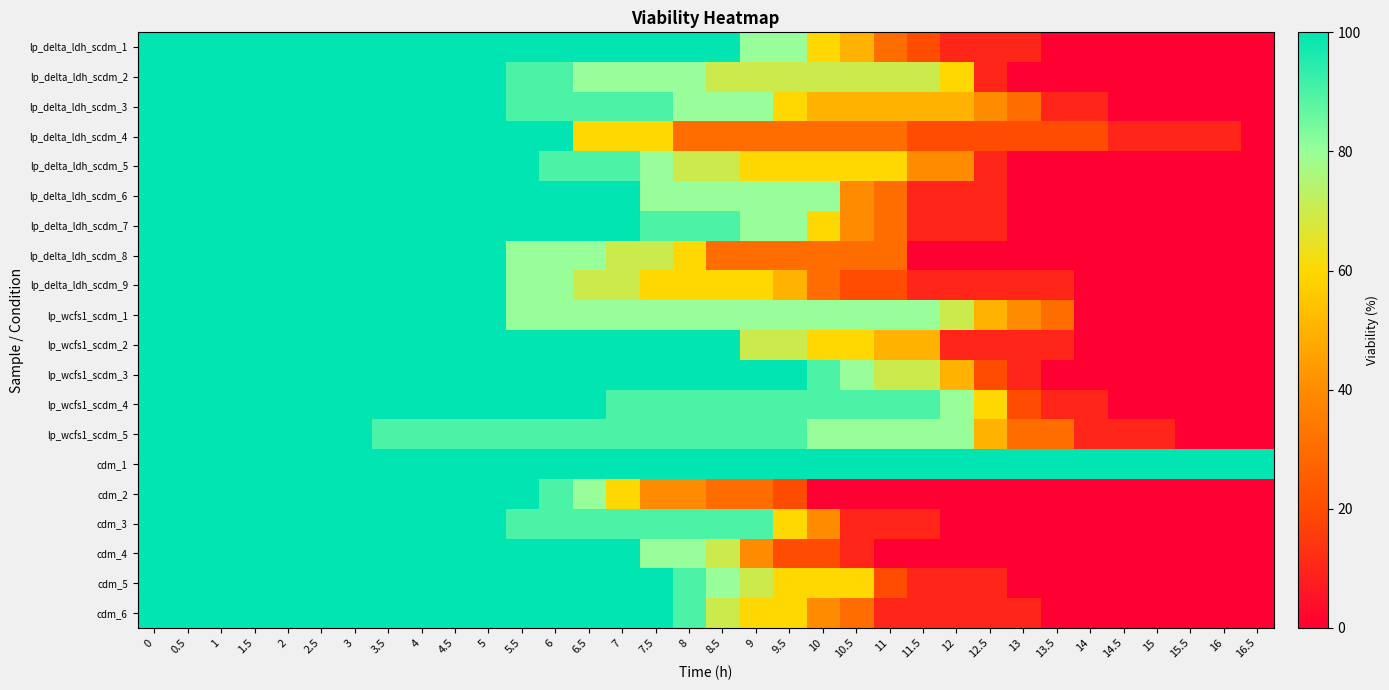

What is the spread (max minus min) of values at 15.5?

100